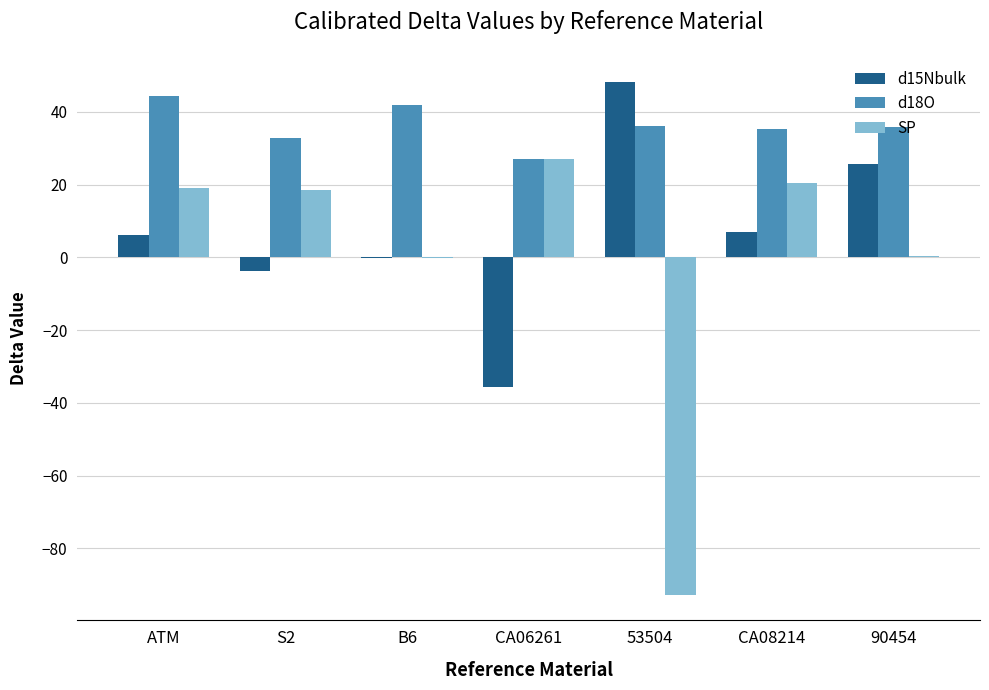

Is the value of SP at CA06261 greater than the value of d18O at B6?

No